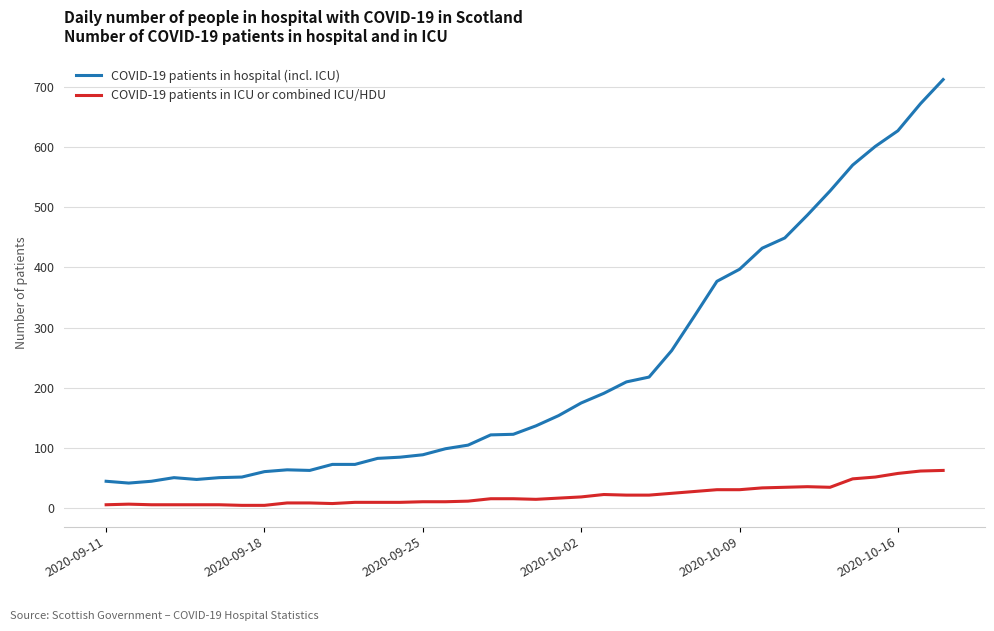

Rank the series by their average value, from highest to lowest.

COVID-19 patients in hospital (incl. ICU), COVID-19 patients in ICU or combined ICU/HDU